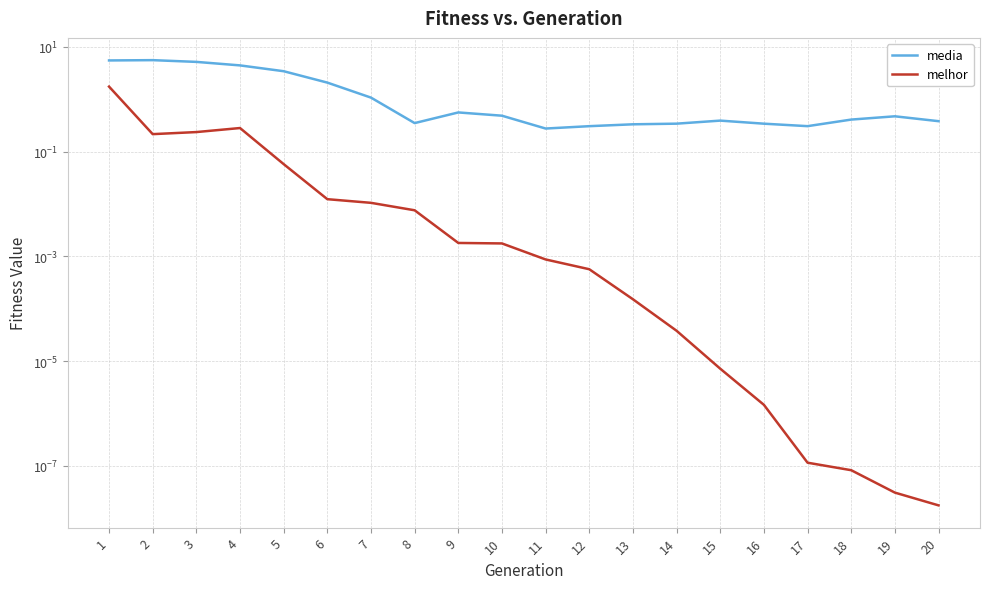

How many lines are shown in the chart?

2